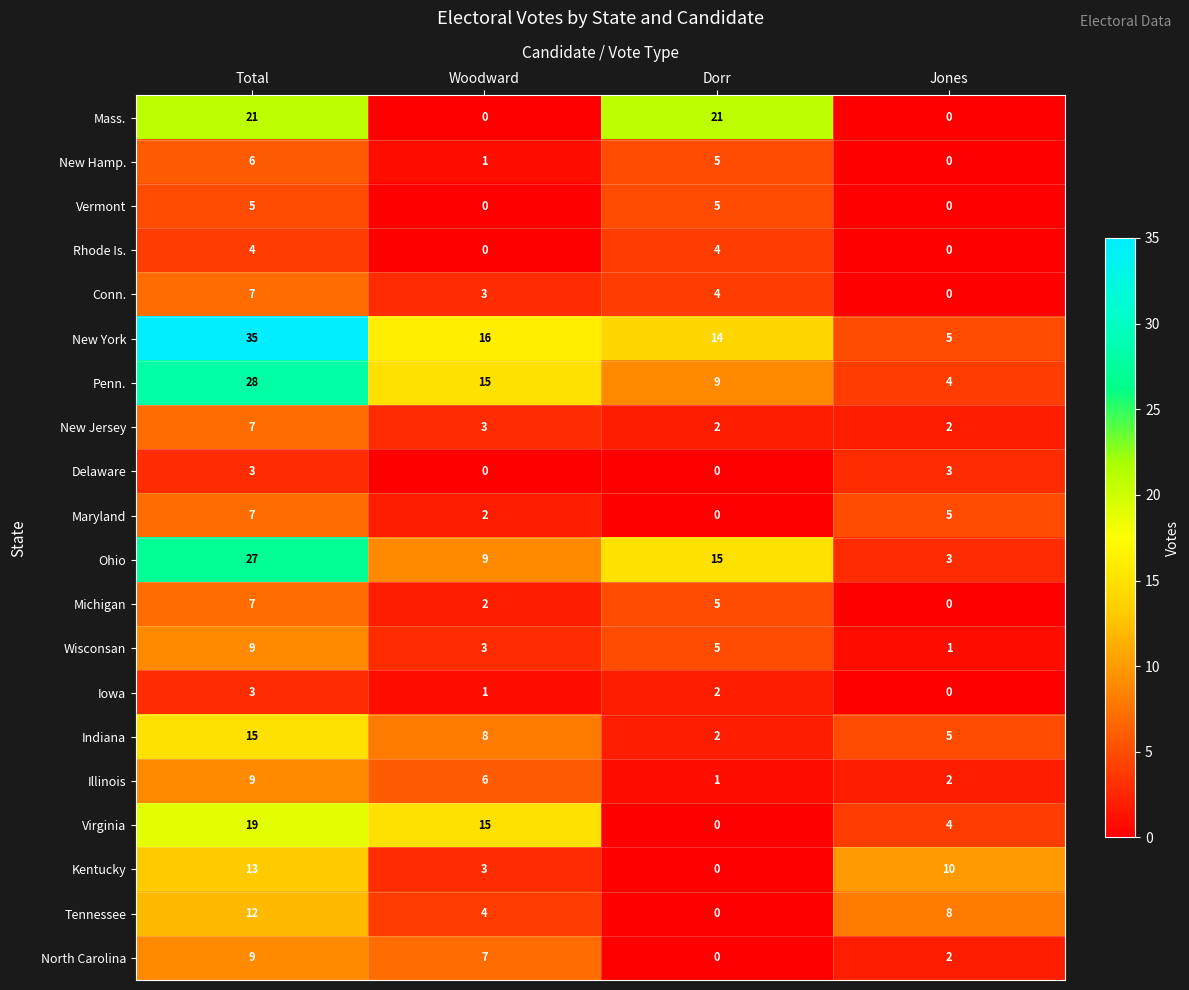

At which label does Wisconsan first exceed 5?

Total